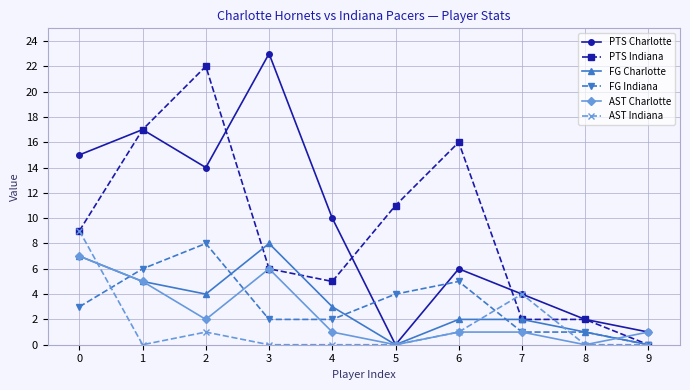

How many data points does each series have?

10